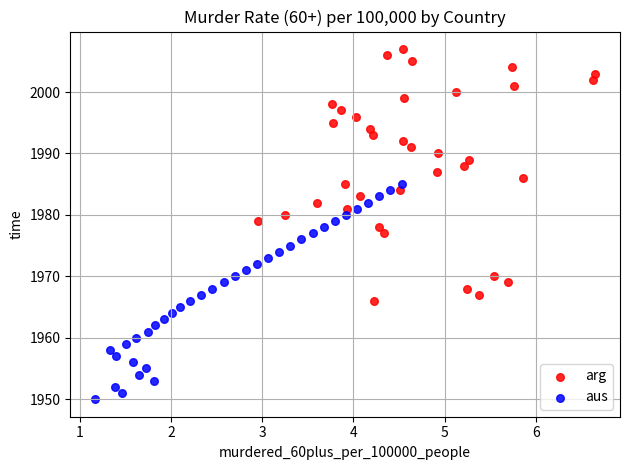

Which series reaches the minimum Y coordinate?

aus